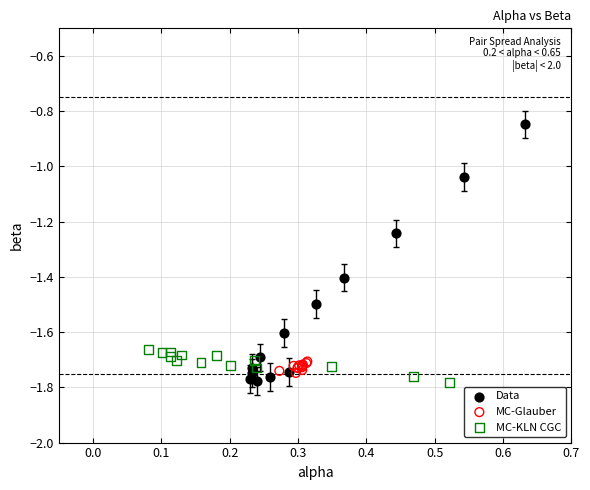

Which series has the widest spread of Y values?

Data